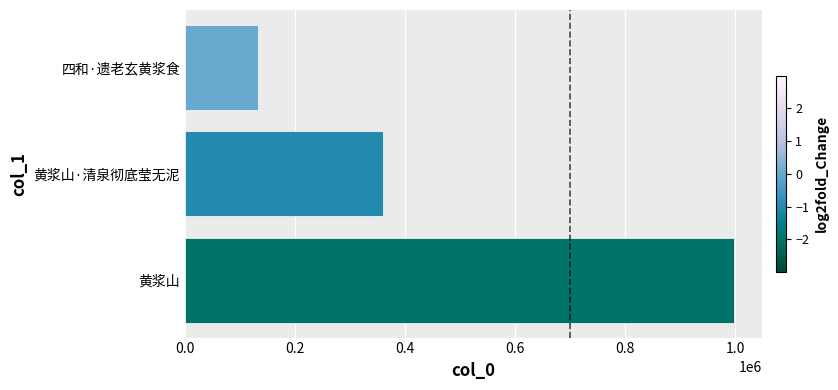

What is the difference between the second highest and minimum values?

227672